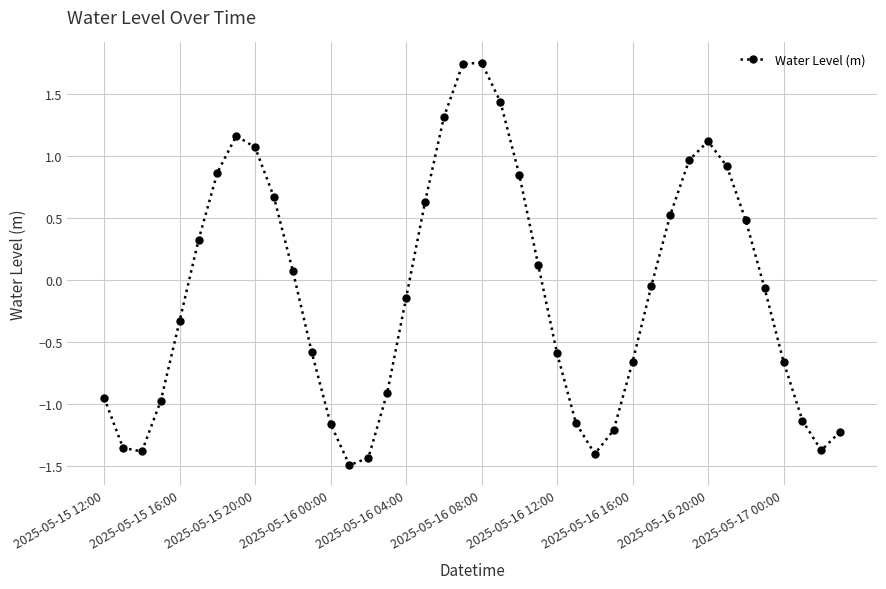

How many values are below 0?

22